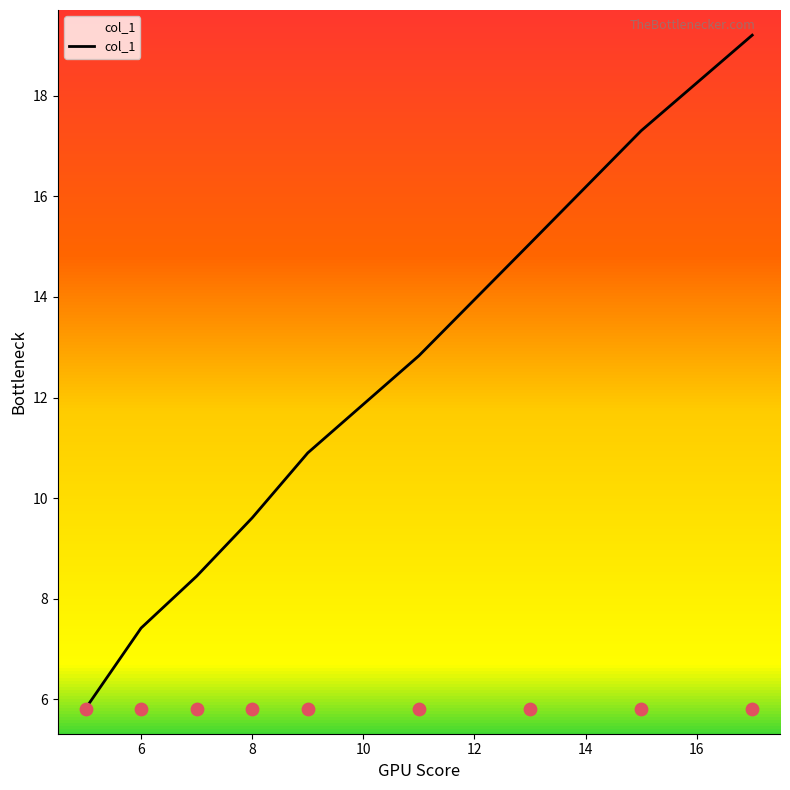

Approximately how many times larger is the value at 8 compared to 11?

0.7